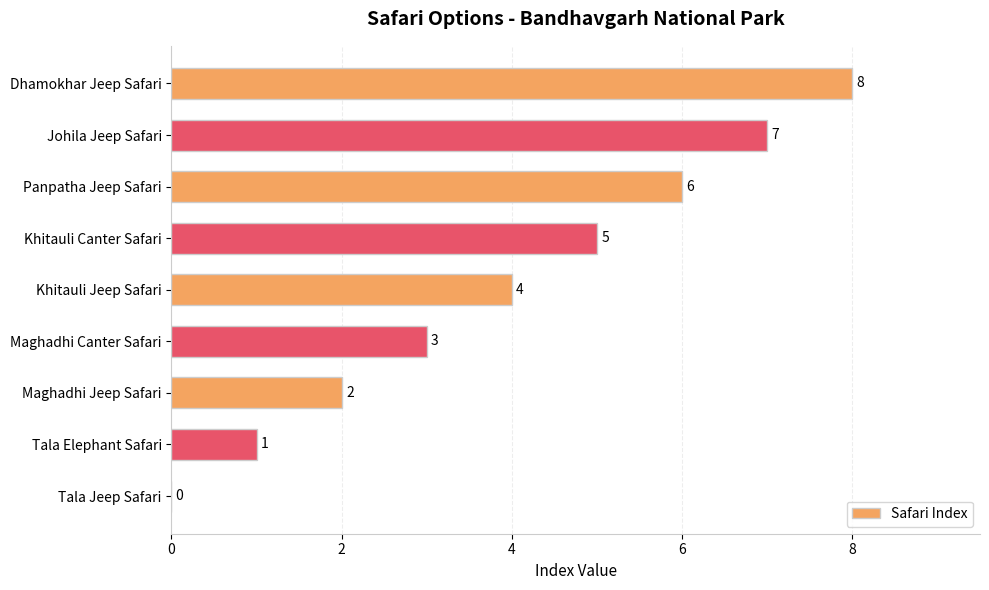

The chart shows a value of 6 at Panpatha Jeep Safari. True or false?

True